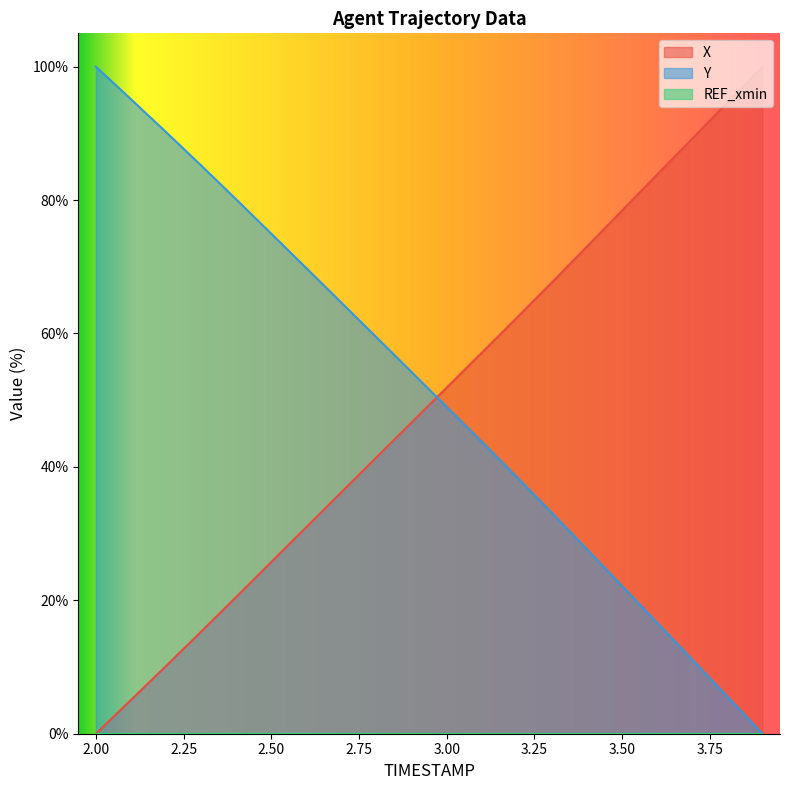

Is the value of Y at 2.7 greater than the value of X at 3.4?

No